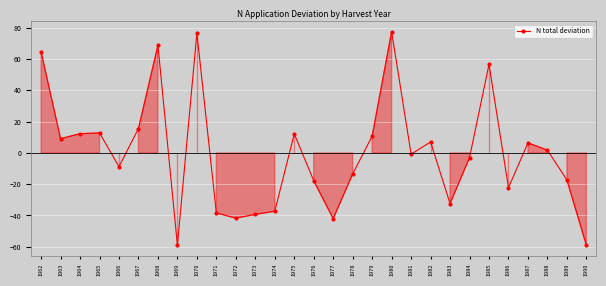

True or false: the data shows -0.8 at 1981.

True